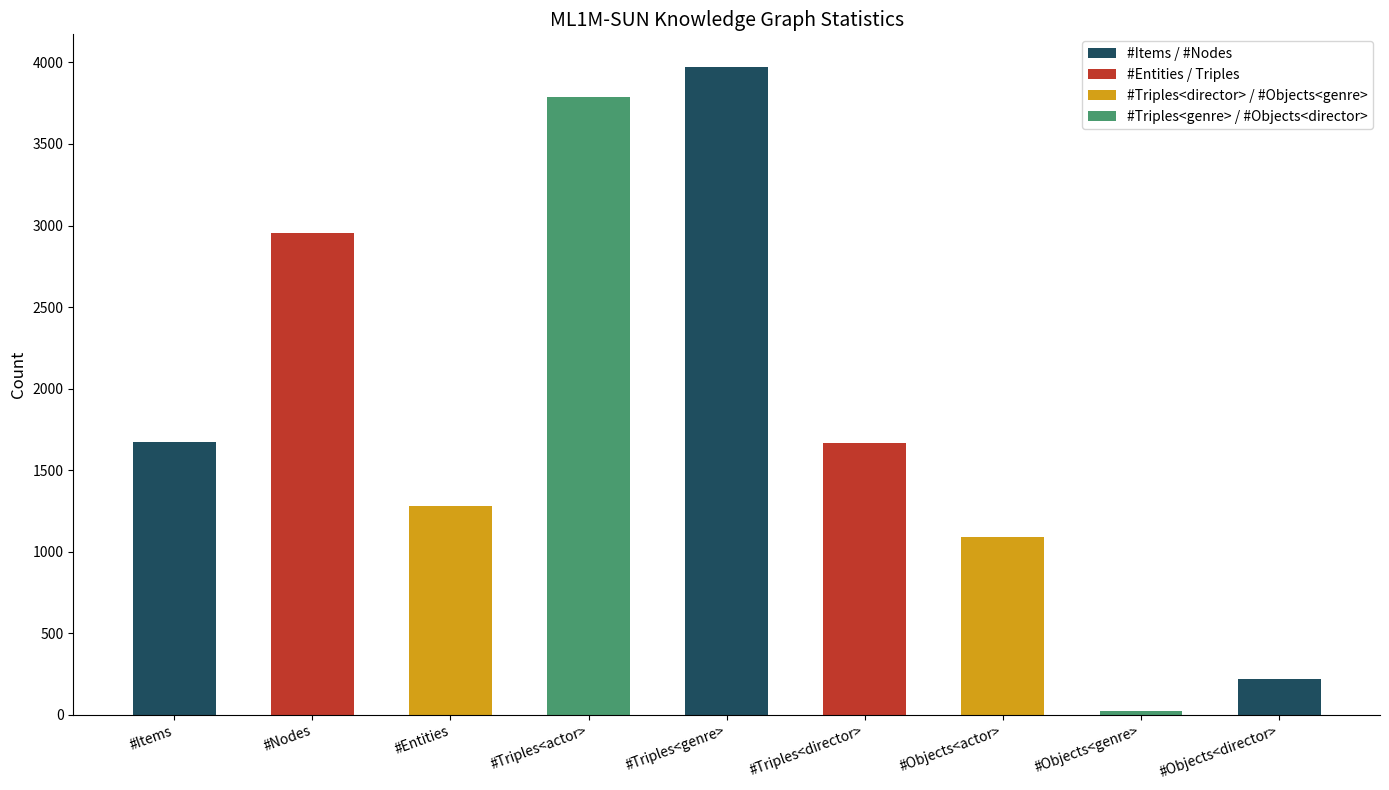

Is it true that the value at #Objects<director> is 391?

False